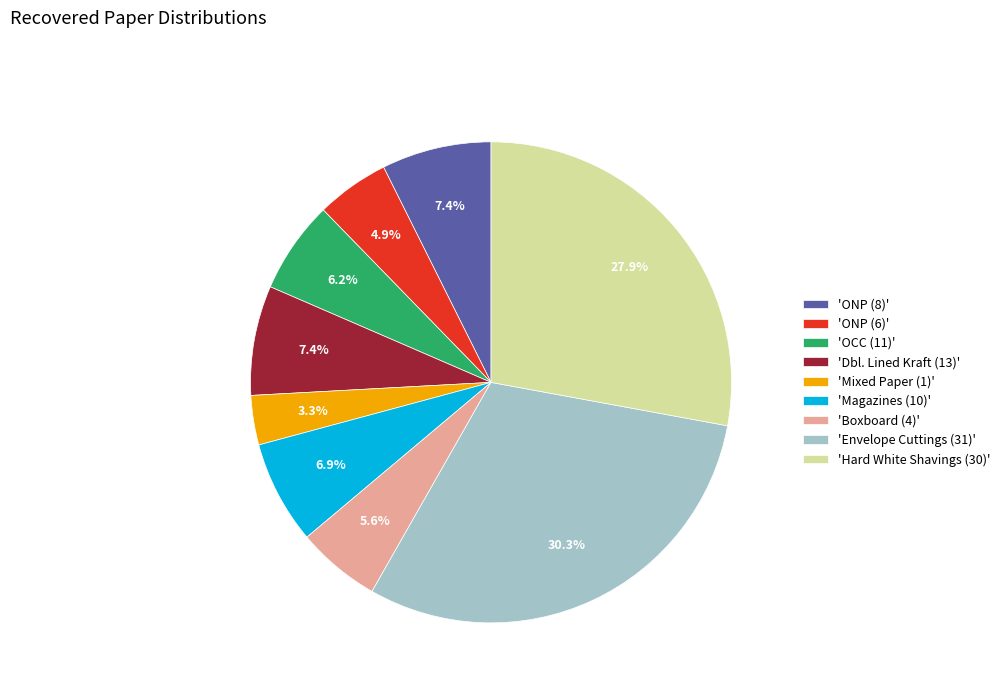

Approximately how many times larger is the value at 'Boxboard (4)' compared to 'Dbl. Lined Kraft (13)'?

0.8